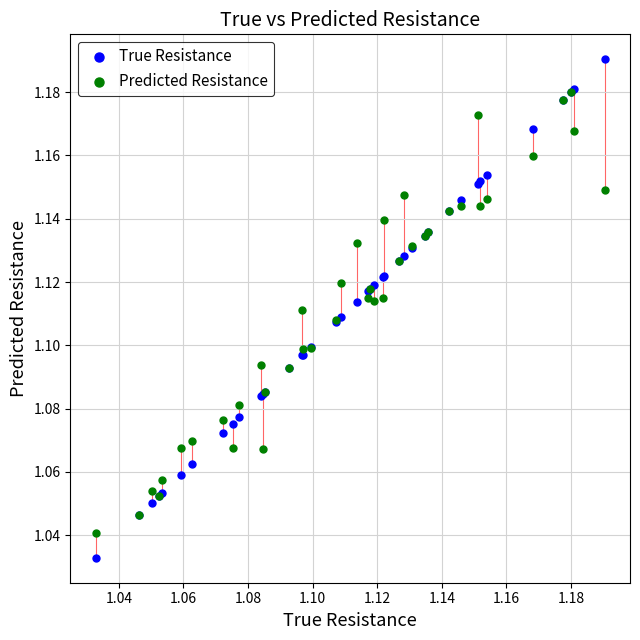

Which series contains the highest Y value?

True Resistance